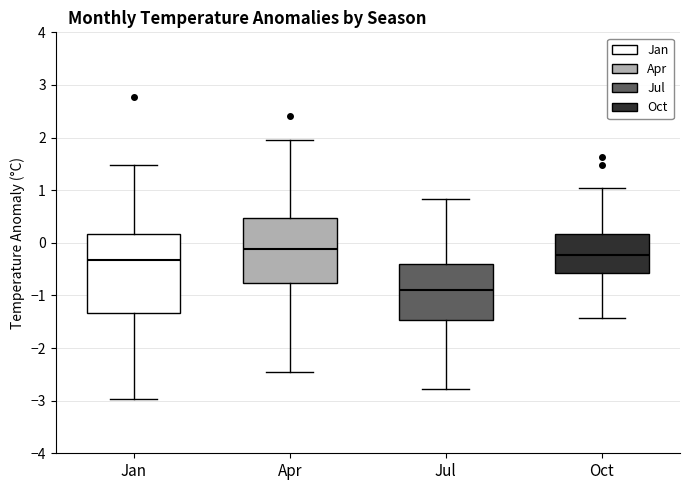

Reading left to right, transcribe this box plot: for each box, give where its median line is, the range the box spans, and where its two whiskers end, as read against the y-axis. The values are not printed on the chart, so give them approximately, as read against the axis.

Jan: median -0.3, box -1.3 to 0.2, whiskers -3.0 to 1.5
Apr: median -0.1, box -0.8 to 0.5, whiskers -2.5 to 2.0
Jul: median -0.9, box -1.5 to -0.4, whiskers -2.8 to 0.8
Oct: median -0.2, box -0.6 to 0.2, whiskers -1.4 to 1.0